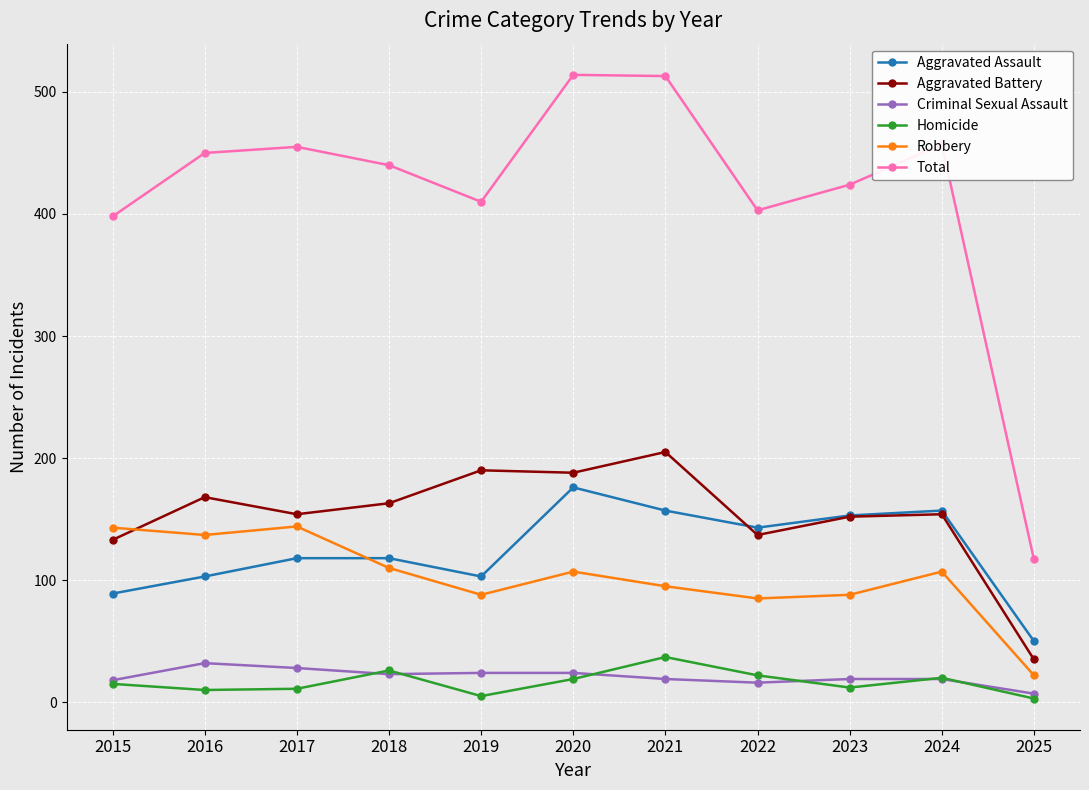

What is the lowest value of the Aggravated Battery series?

35